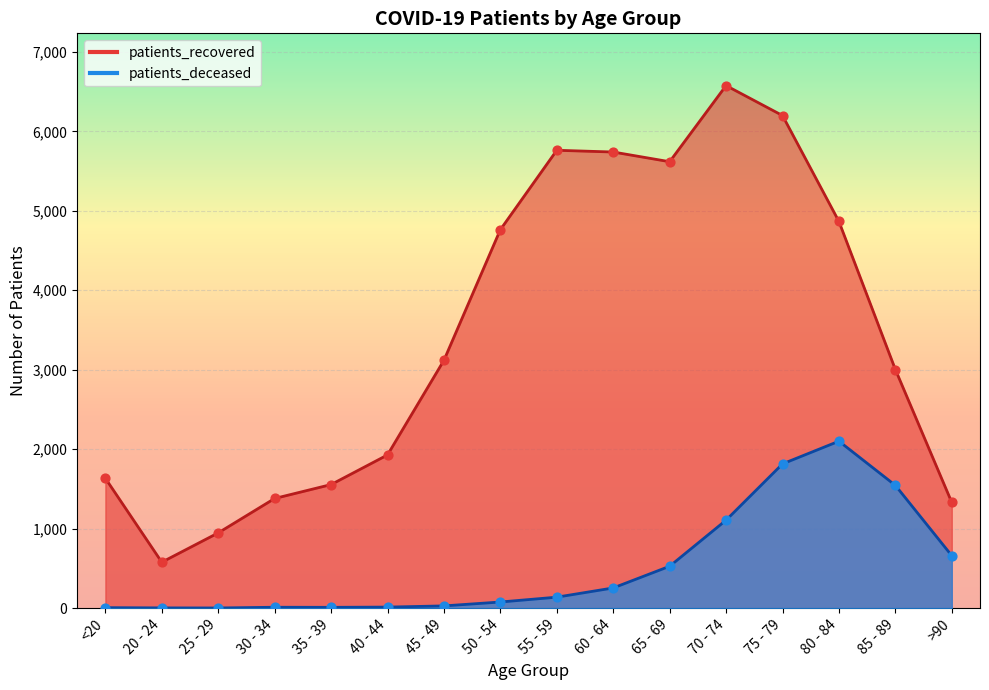

Which series contains the lowest Y value?

patients_deceased